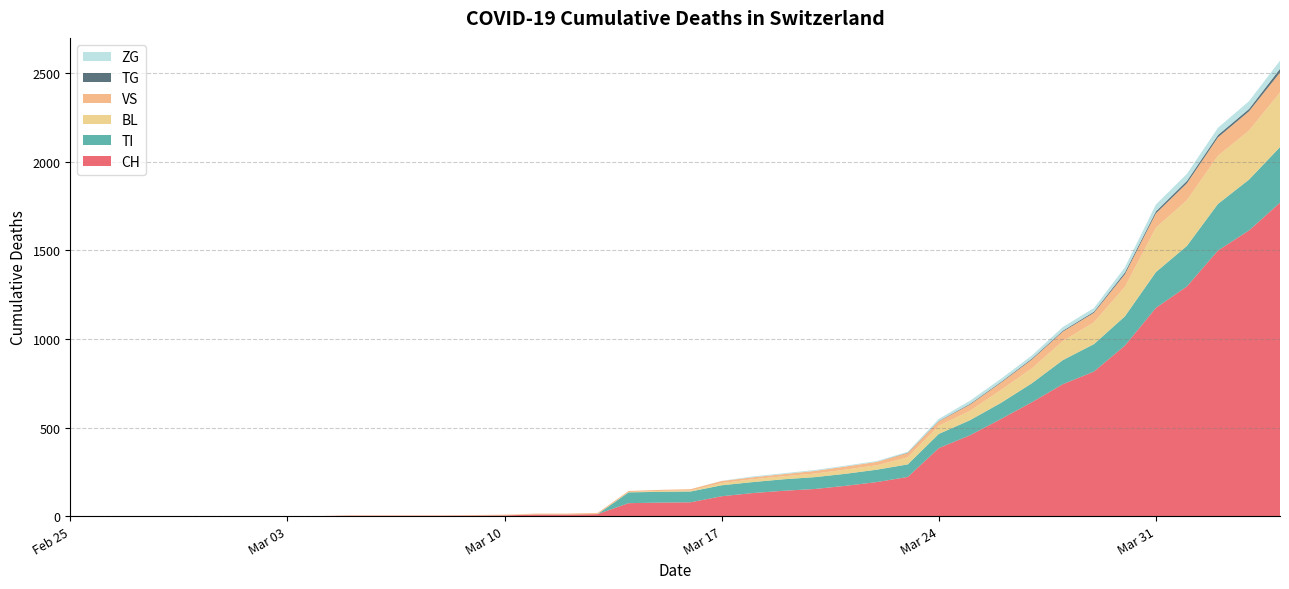

What is the maximum value for CH?

1770